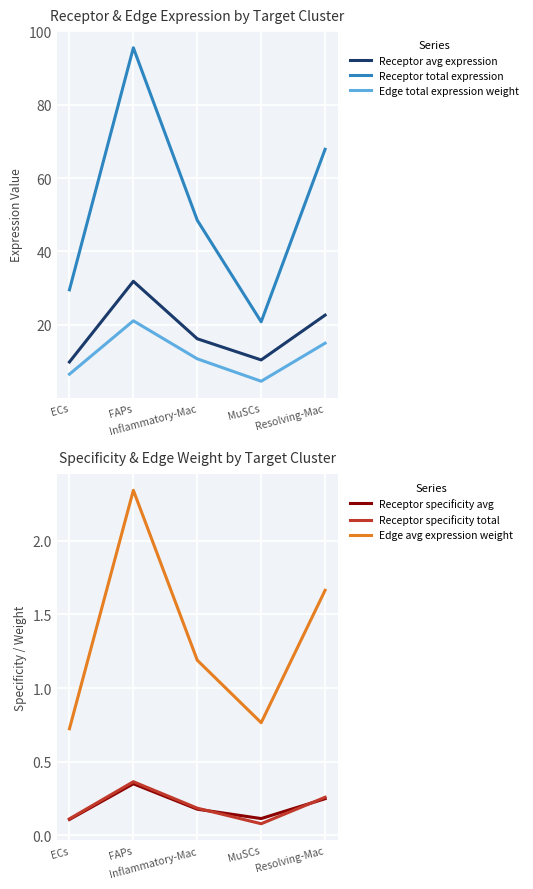

Which series has the largest total across all categories?

Receptor total expression